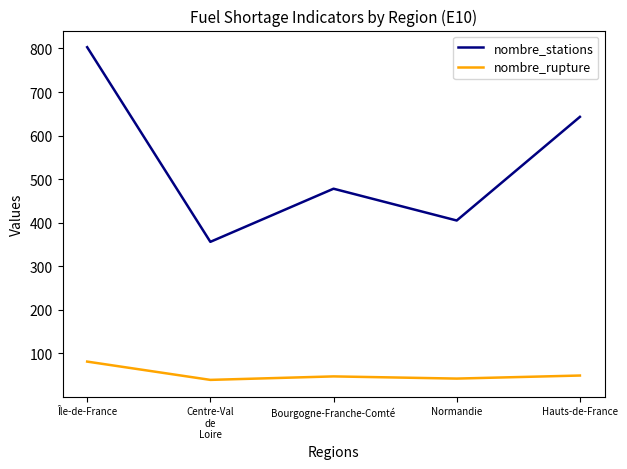

At Normandie, list the series in order from smallest to largest.

nombre_rupture, nombre_stations